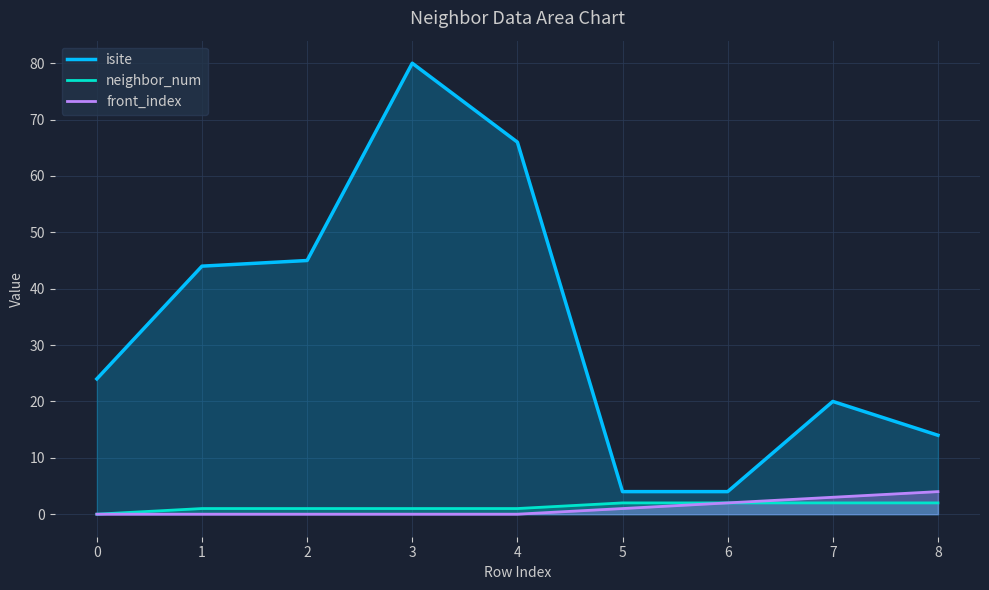

What is the difference between the maximum and second lowest values in the front_index series?

4